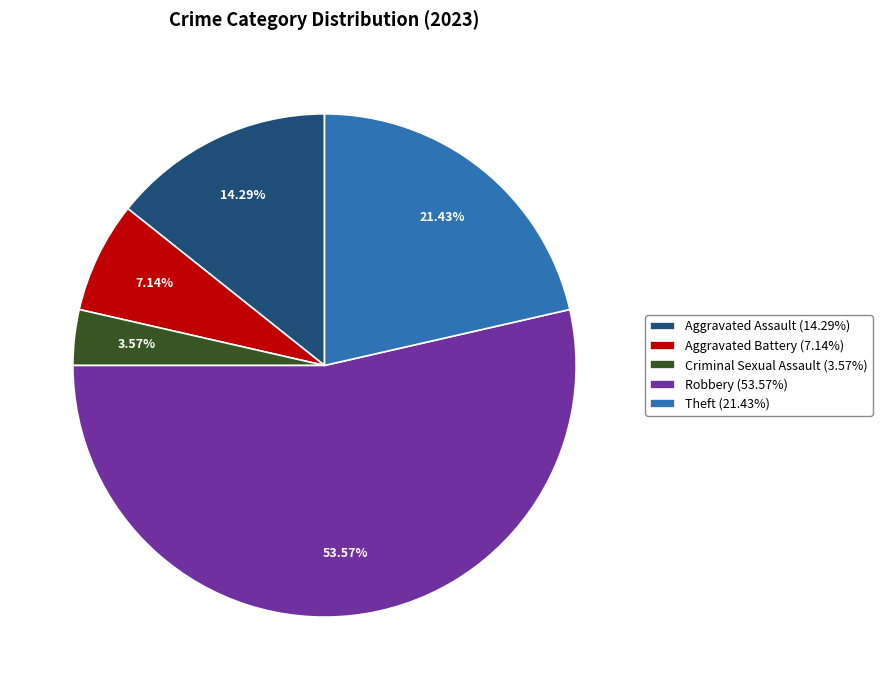

True or false: Aggravated Battery accounts for 7% of the total.

True